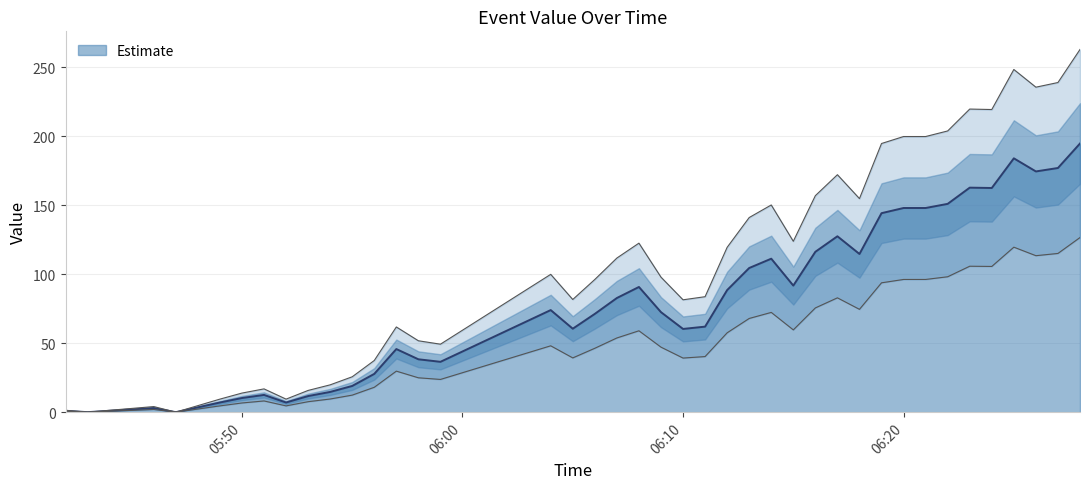

What is the label of the 9th point from the left?

2025-05-06 05:53:00